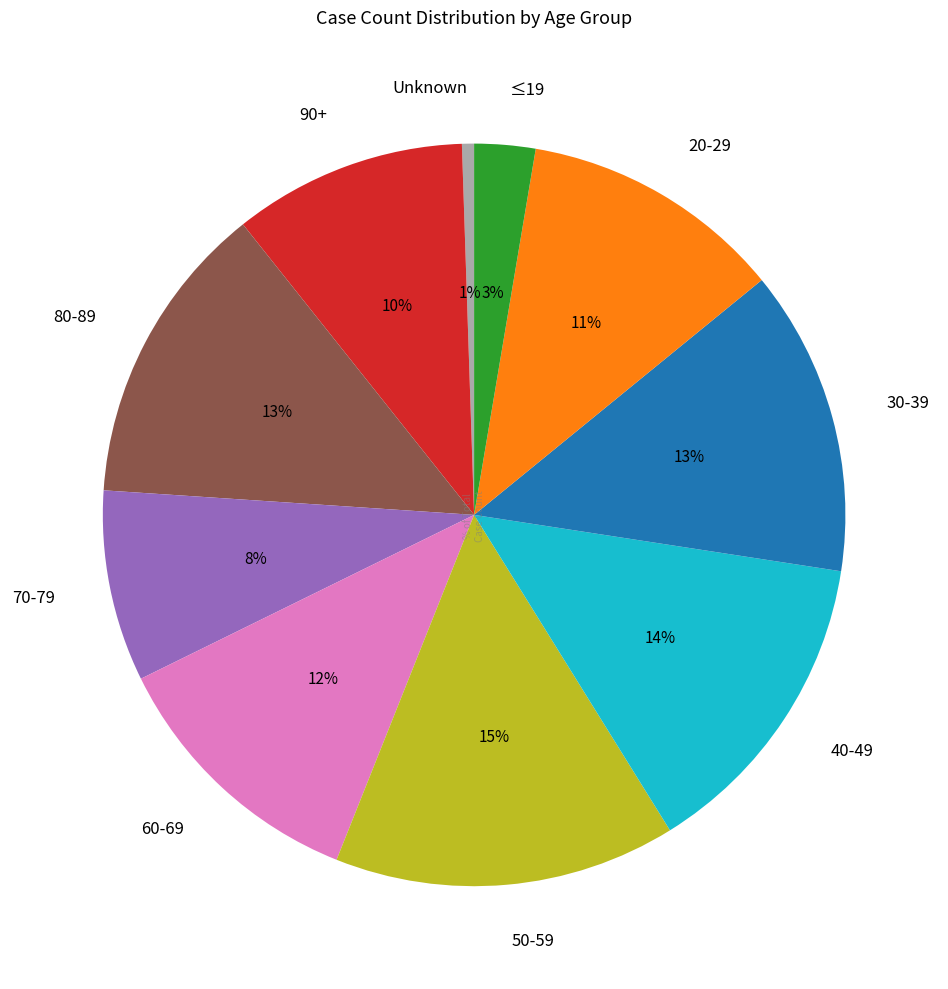

Combined, do 80-89 and 60-69 account for over 50%?

No